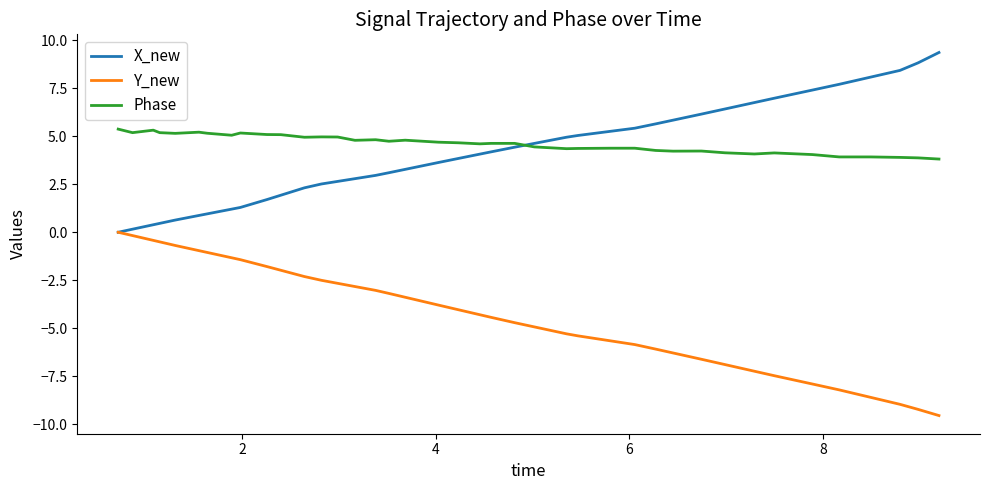

What is the minimum value shown in the chart?

-9.5